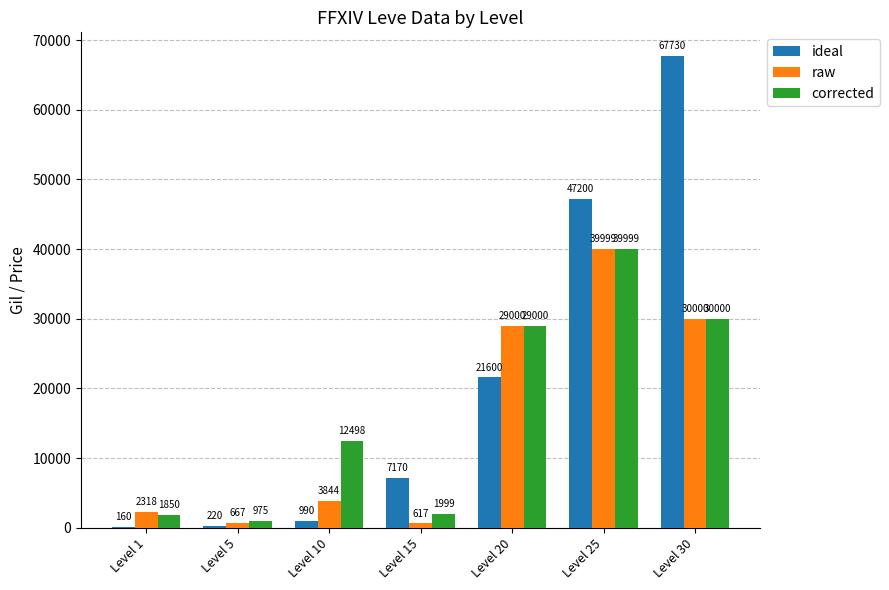

Which series has the widest spread of values?

ideal